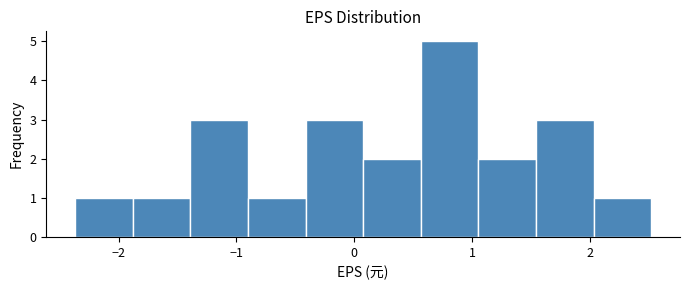

Reading left to right, transcribe this chart: for each bar, give the range it covers on the x-axis and its height. Neither the bar edges nor the heights are printed on the chart, so give them approximately, as read against the axes.

-2.4 to -1.9: 1
-1.9 to -1.4: 1
-1.4 to -0.9: 3
-0.9 to -0.4: 1
-0.4 to 0.1: 3
0.1 to 0.6: 2
0.6 to 1.1: 5
1.1 to 1.5: 2
1.5 to 2.0: 3
2.0 to 2.5: 1